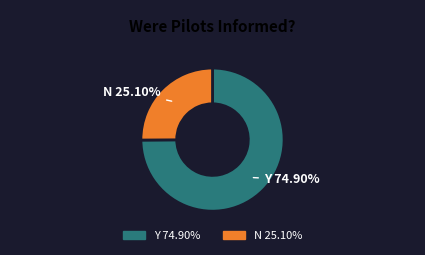

Is the sum of N and Y greater than half?

Yes